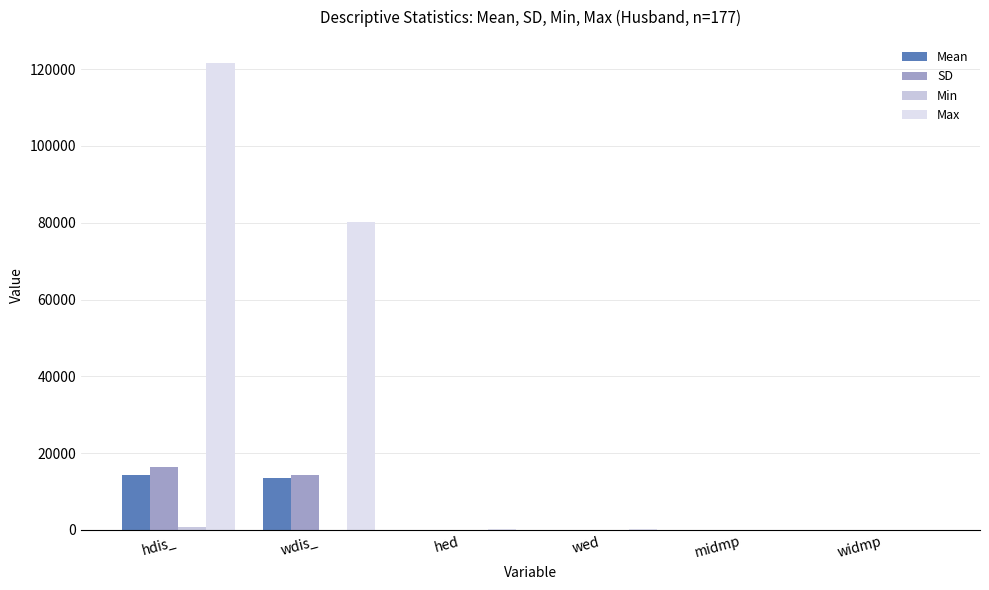

Which series has the widest spread of values?

Max